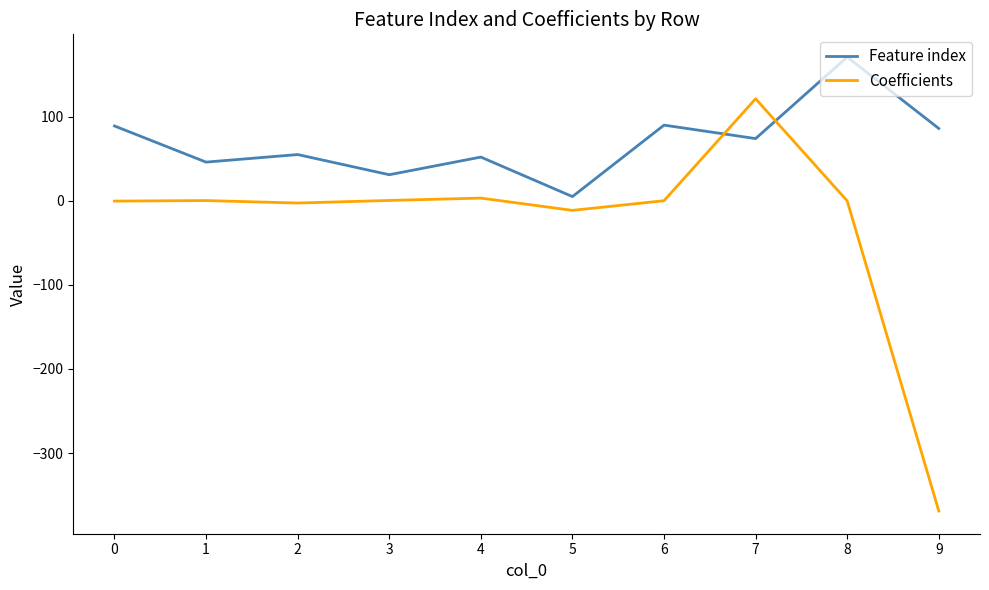

What is the greatest value displayed?

171.0